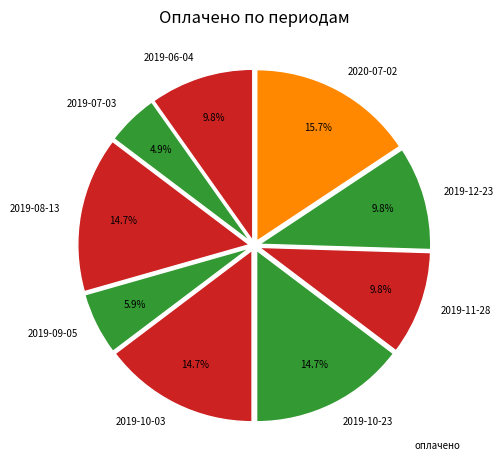

What portion of the pie excludes 2019-10-03?

85.3%